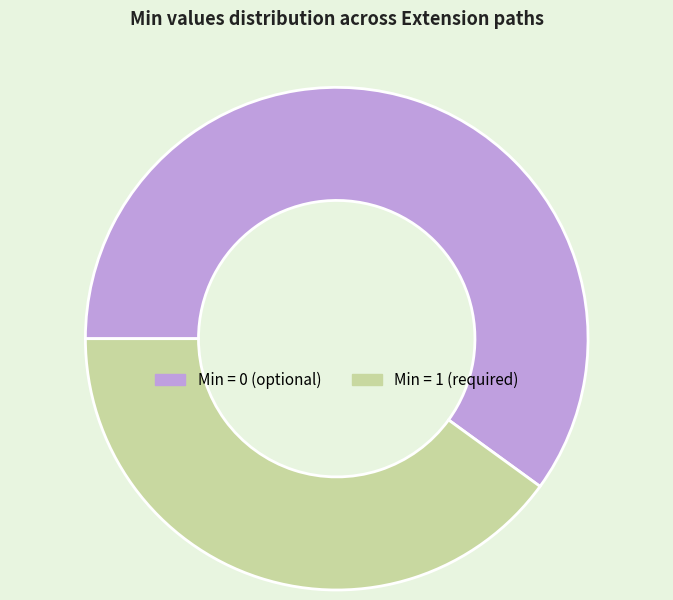

Is it true that Min = 0 (optional) is 49% of the pie?

False